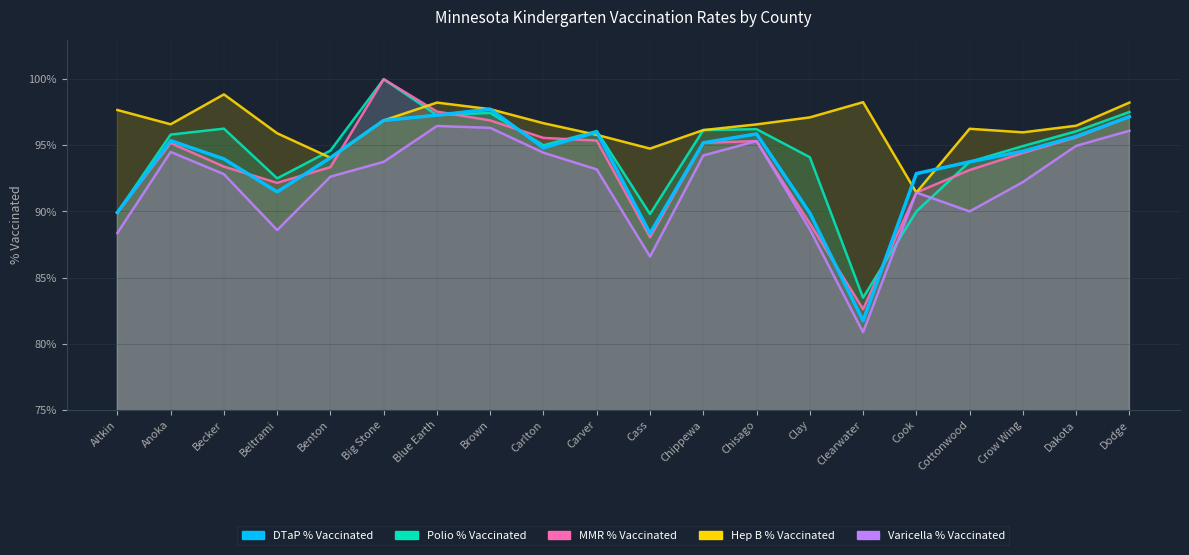

The Hep B % Vaccinated series shows 1.0 at Carver. True or false?

True